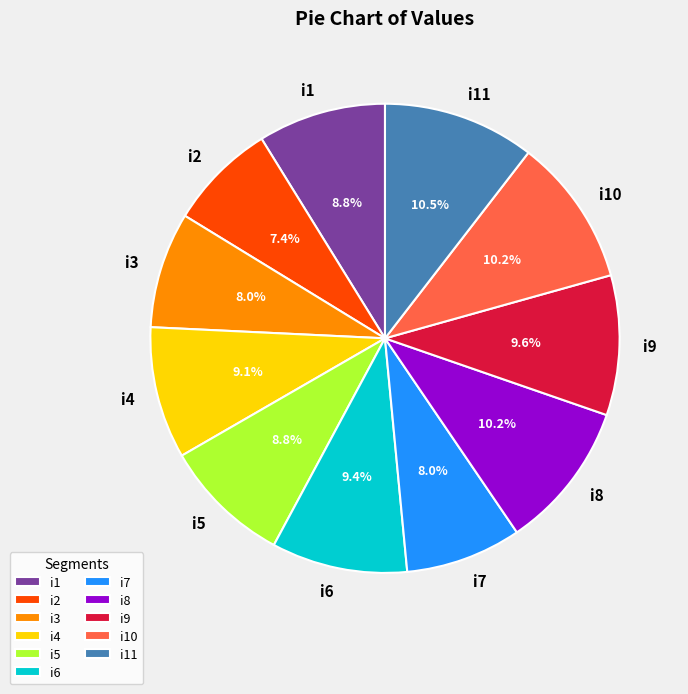

Is i7 the majority of the pie?

No